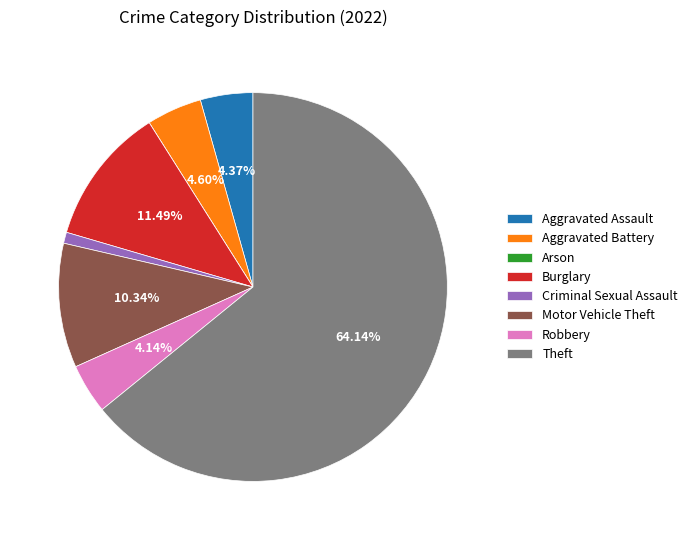

Do Burglary and Theft together represent more than half of the pie?

Yes